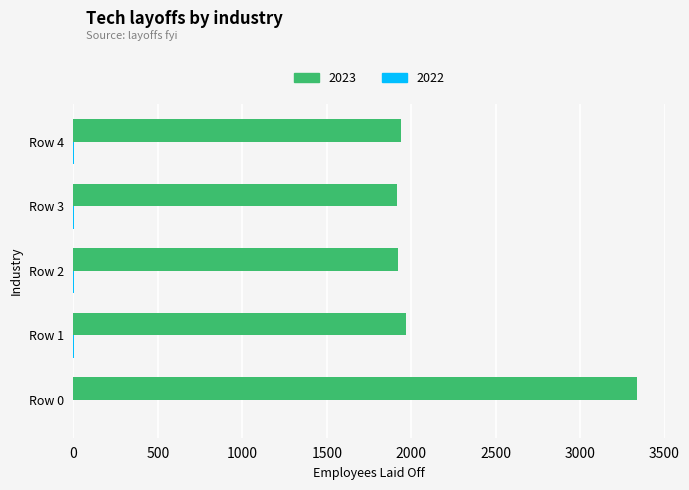

What is the sum of all 2023 values?

11082